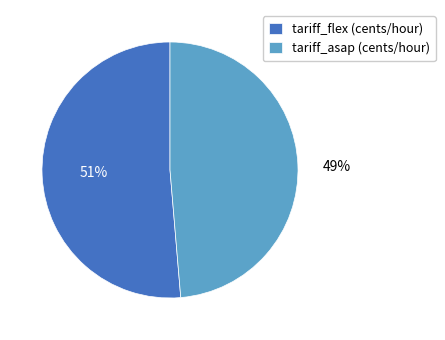

What is the majority slice?

tariff_flex (cents/hour)